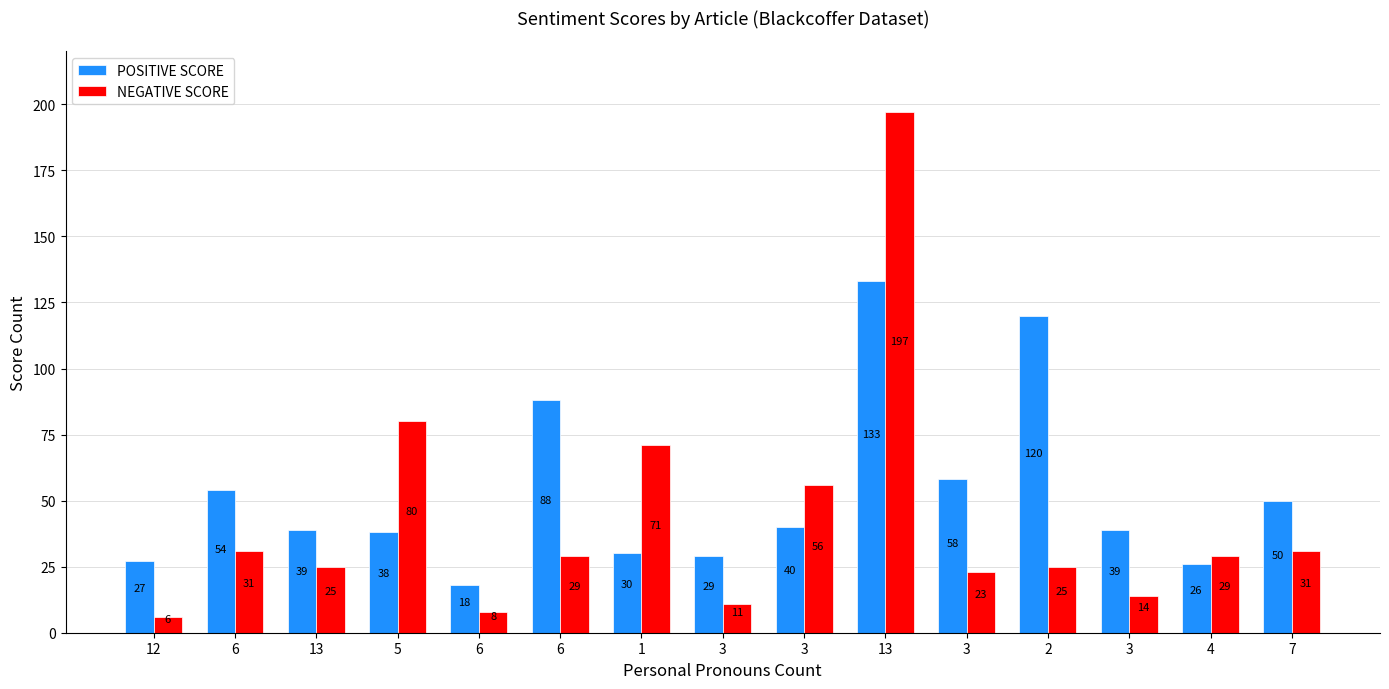

What is the maximum value shown in the chart?

197